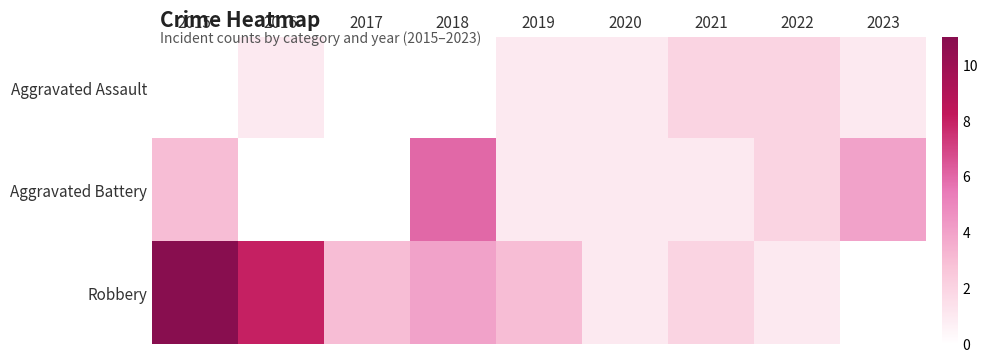

Reading left to right, list all the values displayed in this chart.

Aggravated Assault: 2015=0	2016=1	2017=0	2018=0	2019=1	2020=1	2021=2	2022=2	2023=1
Aggravated Battery: 2015=3	2016=0	2017=0	2018=6	2019=1	2020=1	2021=1	2022=2	2023=4
Robbery: 2015=11	2016=8	2017=3	2018=4	2019=3	2020=1	2021=2	2022=1	2023=0